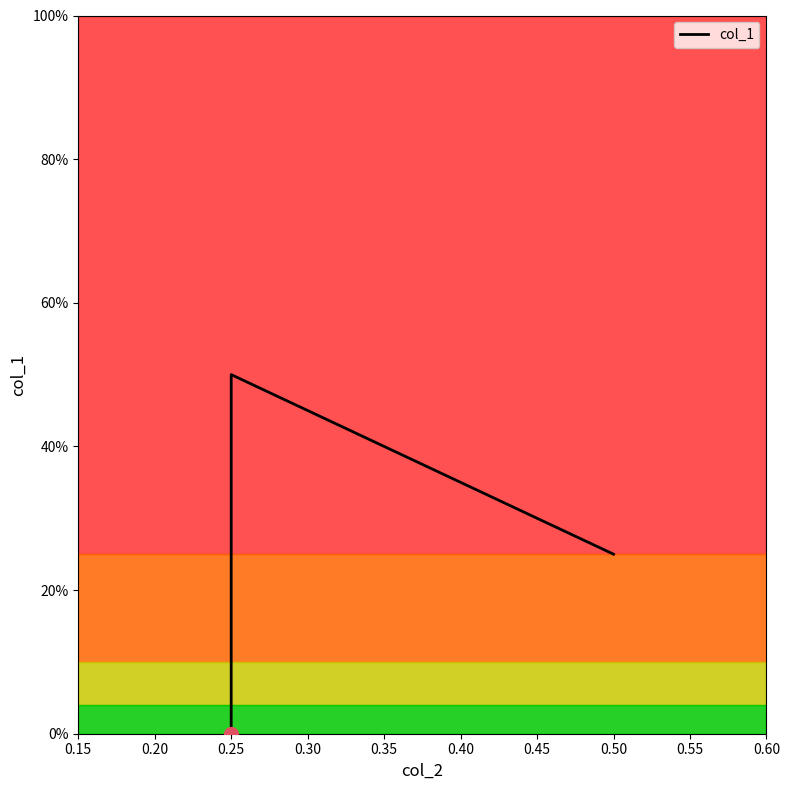

Count the values in the range 0 to 1.

4